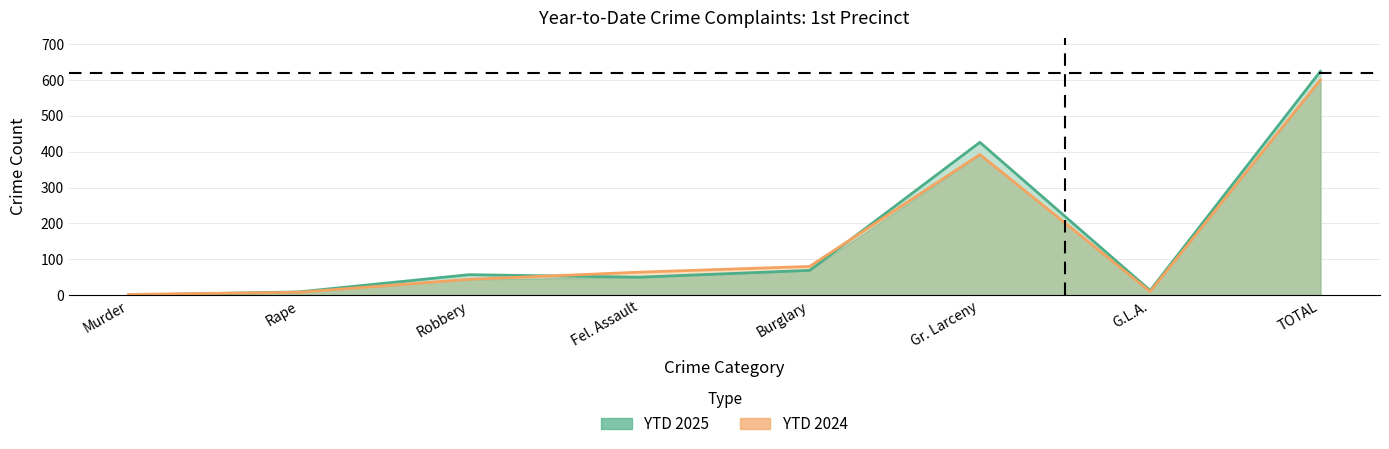

How many interior local peaks does the YTD 2024 series have?

1